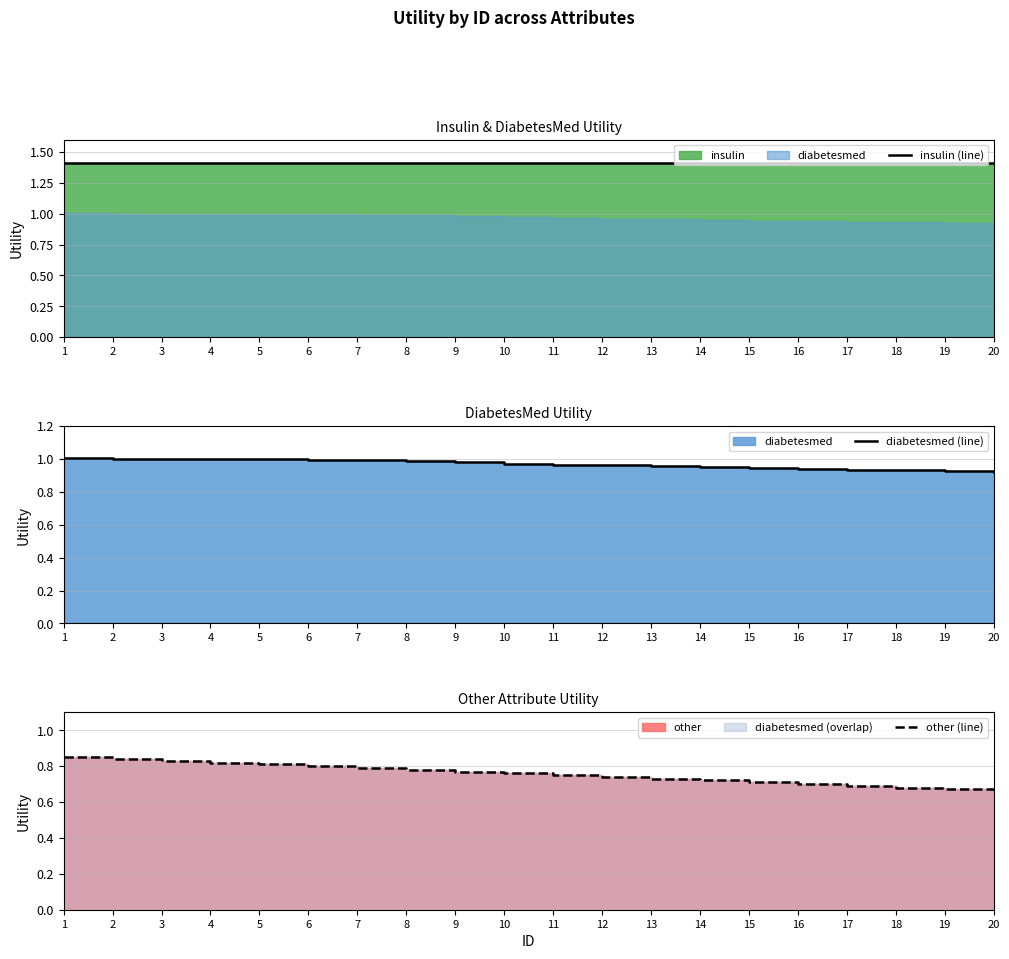

Reading left to right, what are all the values shown in this chart?

insulin (line): 1.4	1.4	1.4	1.4	1.4	1.4	1.4	1.4	1.4	1.4	1.4	1.4	1.4	1.4	1.4	1.4	1.4	1.4	1.4	1.4
diabetesmed (line): 1.0	1.0	1.0	1.0	1.0	1.0	1.0	1.0	1.0	1.0	1.0	1.0	1.0	0.9	0.9	0.9	0.9	0.9	0.9	0.9
other (line): 0.8	0.8	0.8	0.8	0.8	0.8	0.8	0.8	0.8	0.8	0.8	0.7	0.7	0.7	0.7	0.7	0.7	0.7	0.7	0.7